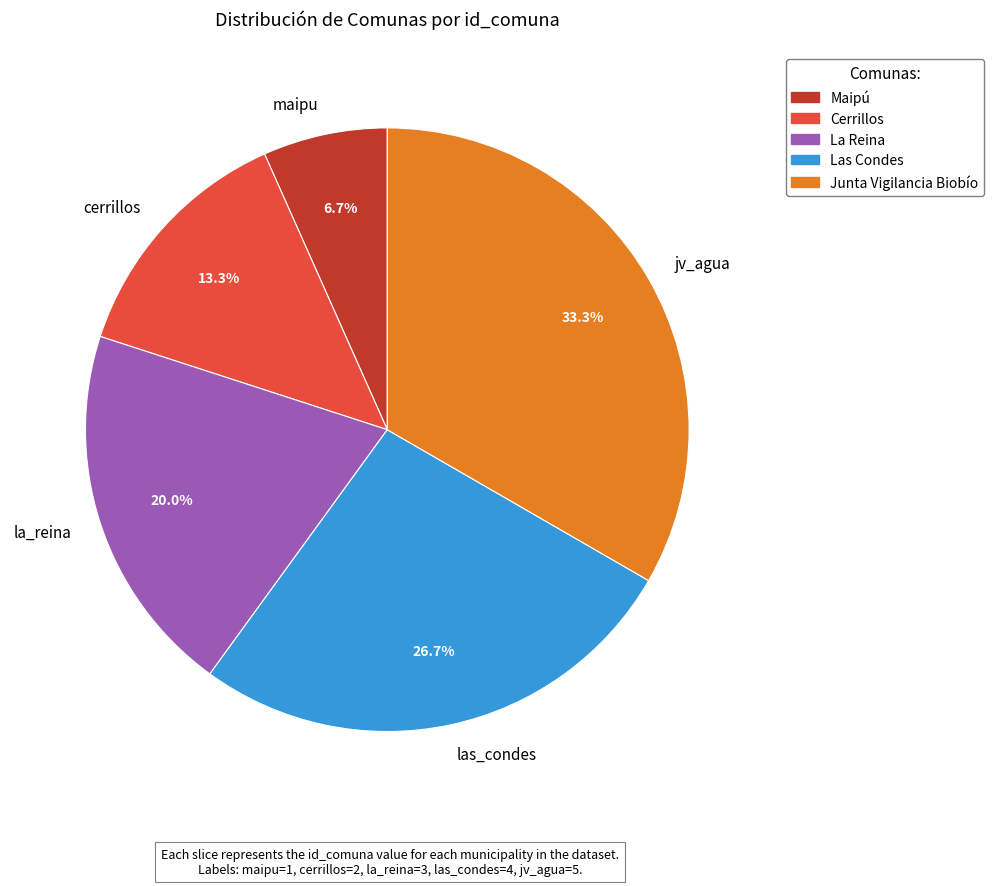

How many segments does this pie chart have?

5